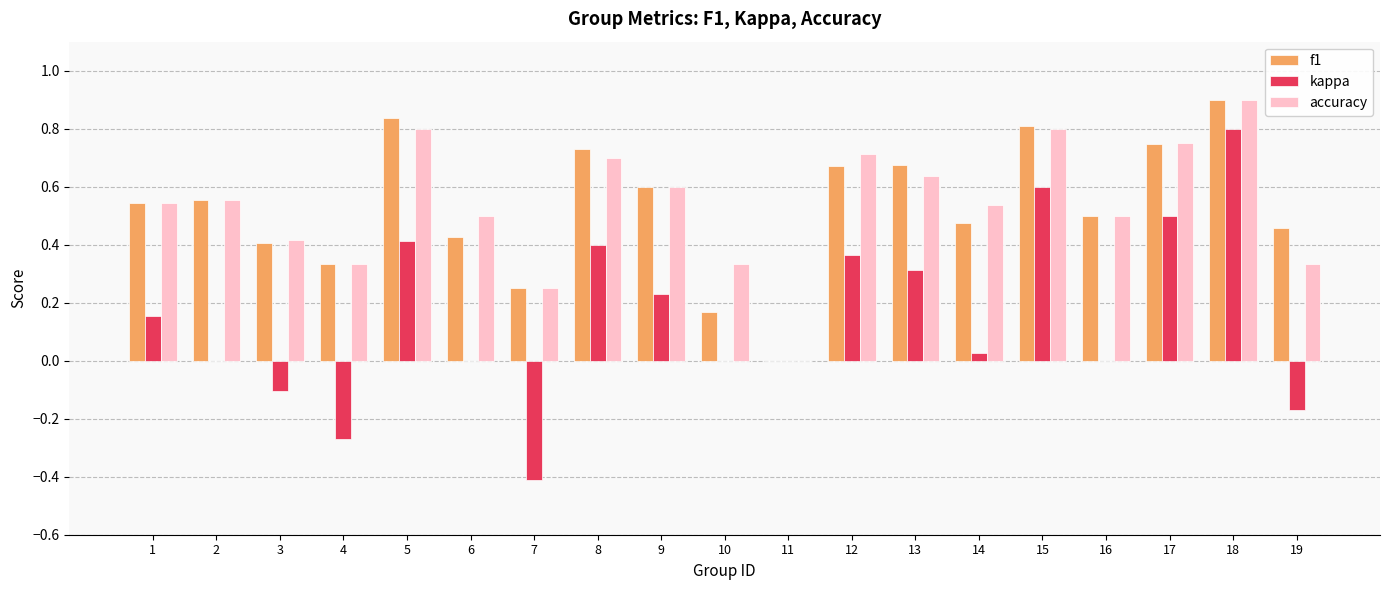

True or false: f1 has a value of 0.8 at 14.

False